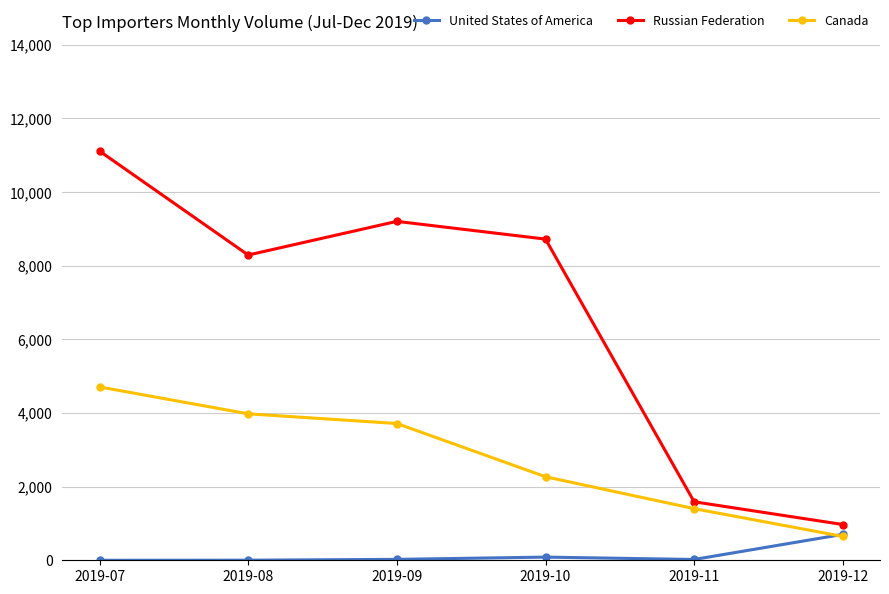

What is the value of the United States of America point at the 3rd from the left?

25